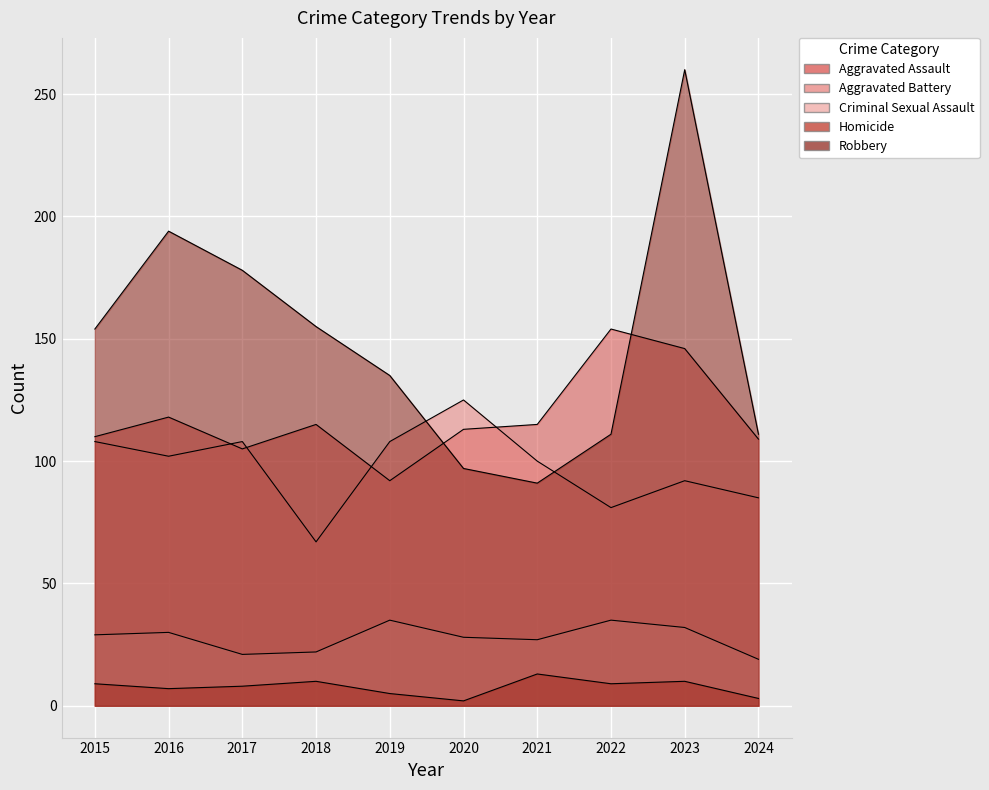

What is the spread (max minus min) of values at 2023?

250